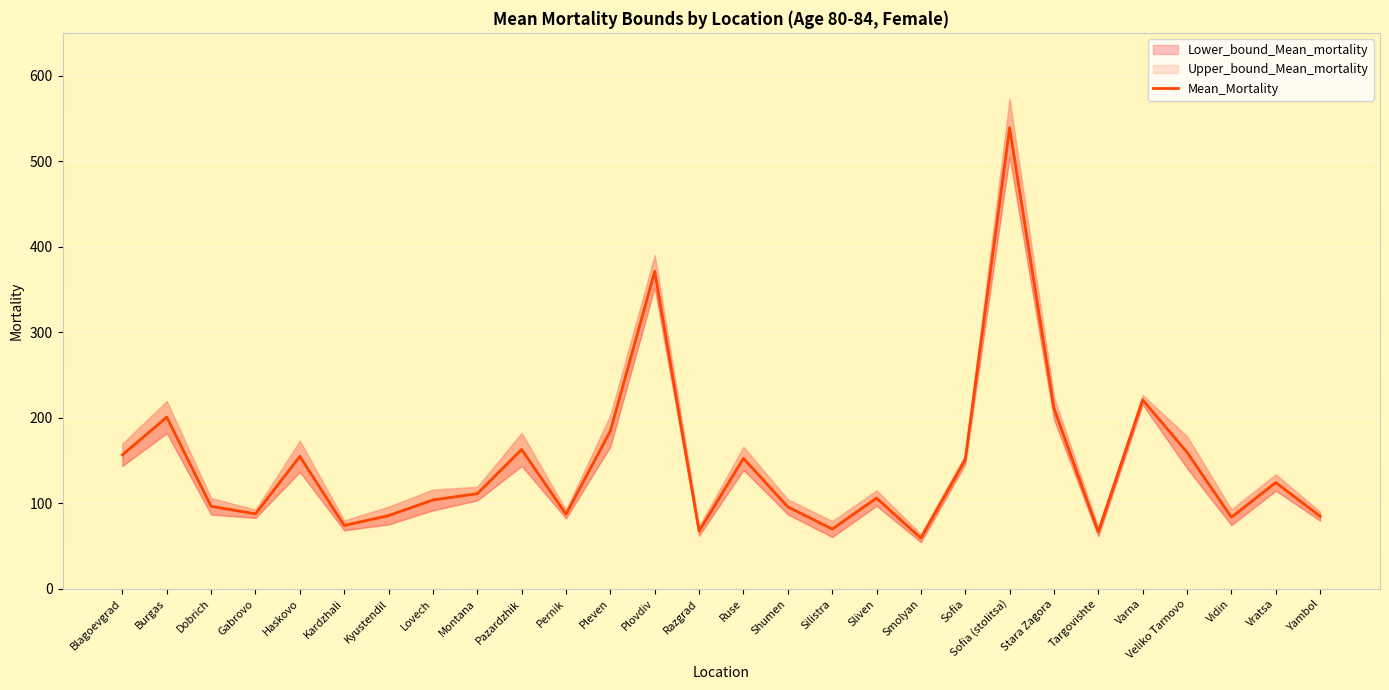

At which category does the data reach its first local peak?

Burgas